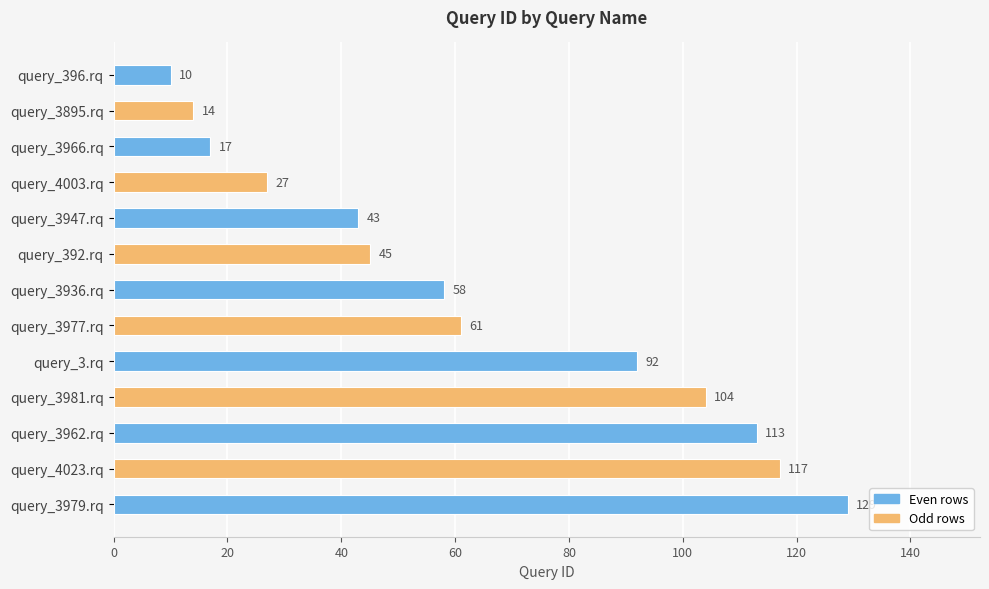

What is the ratio of the value at query_392.rq to the value at query_3962.rq?

0.4